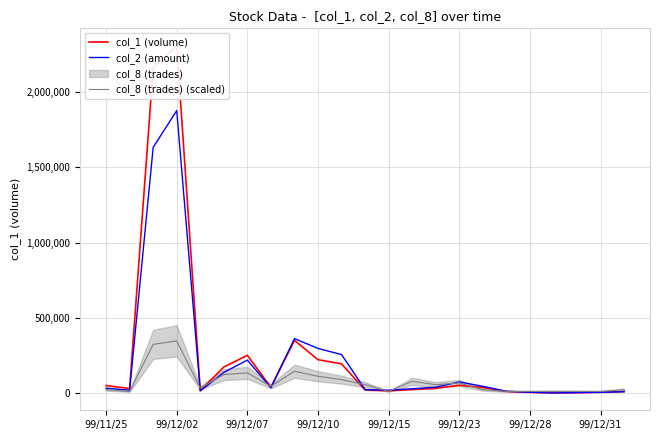

What is the maximum value for col_8 (trades) (scaled)?

346350.0